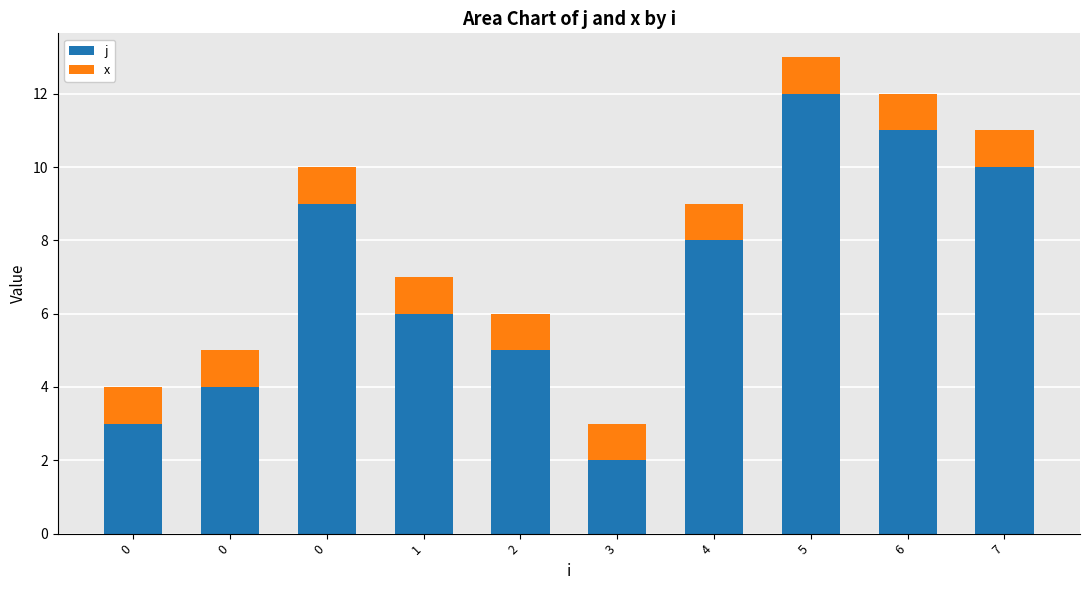

Which category has the lowest value in the j series?

3